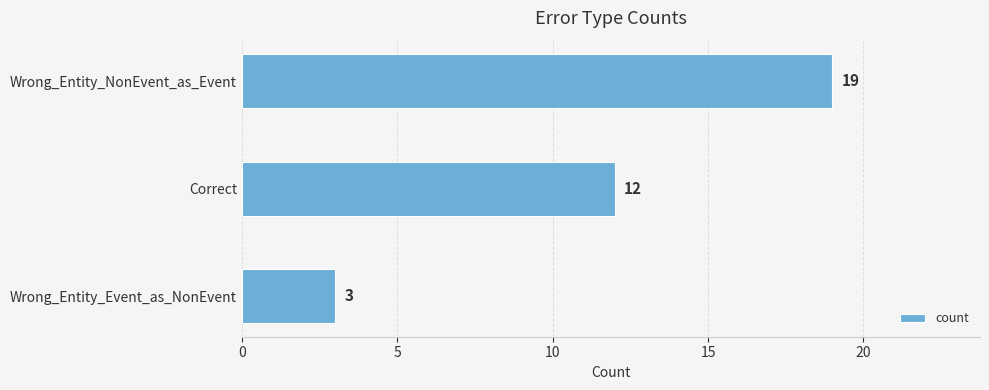

The value at Wrong_Entity_Event_as_NonEvent is 5. True or false?

False